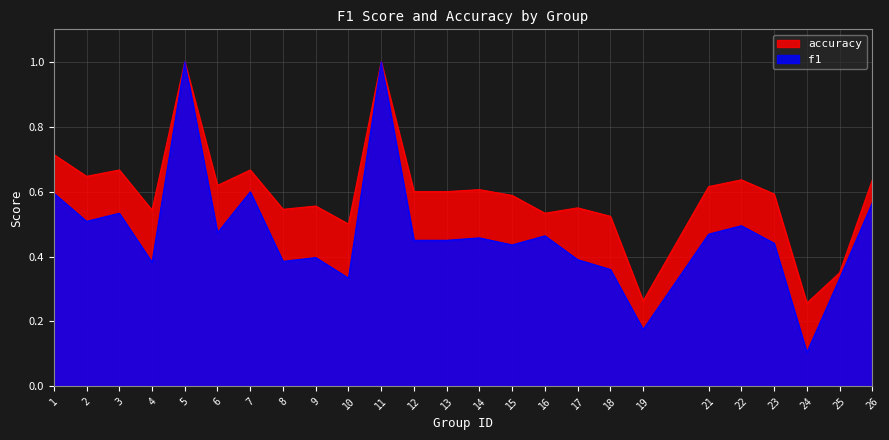

At which label does f1 reach its peak?

5